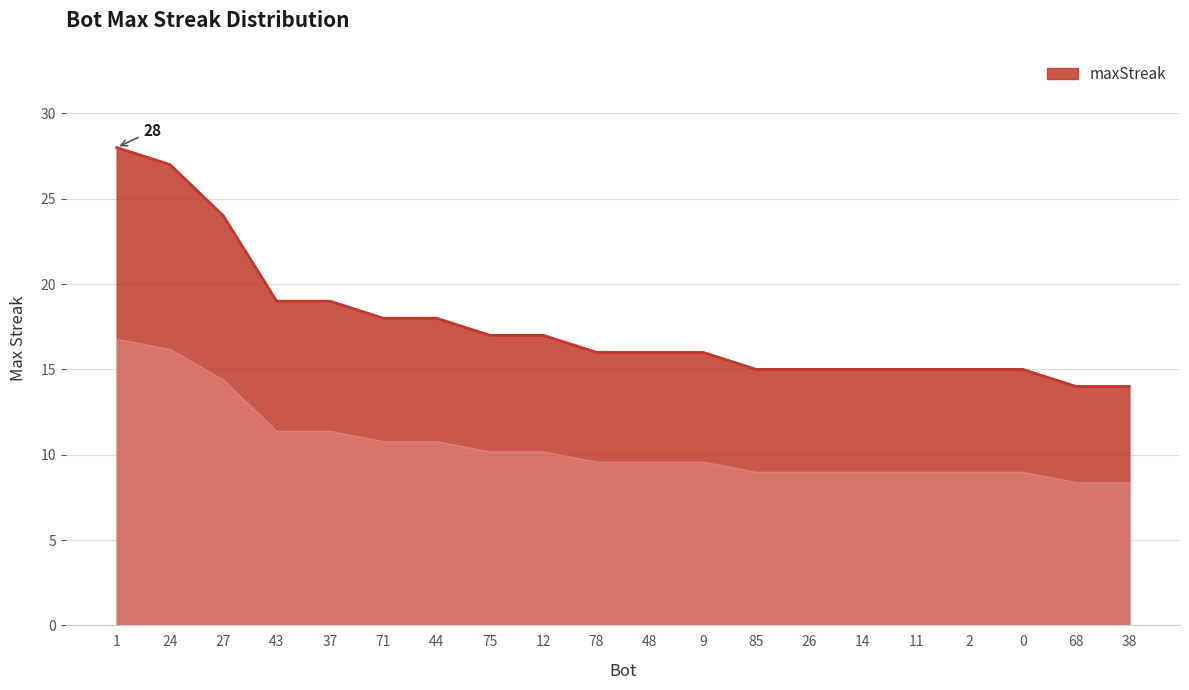

Is it true that the value at 12 is 4?

False